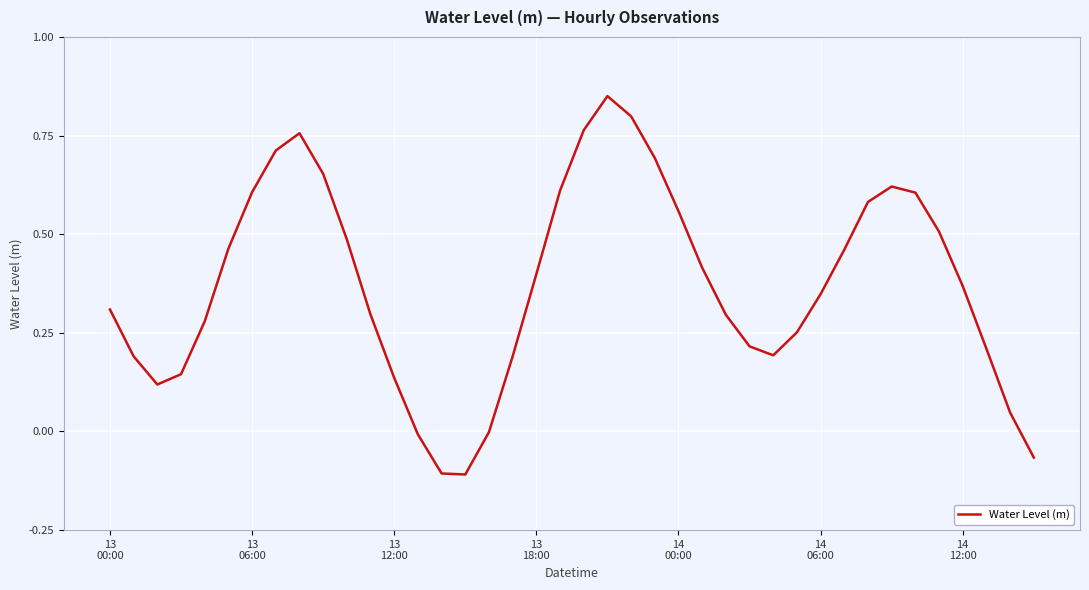

How many lines are shown in the chart?

1